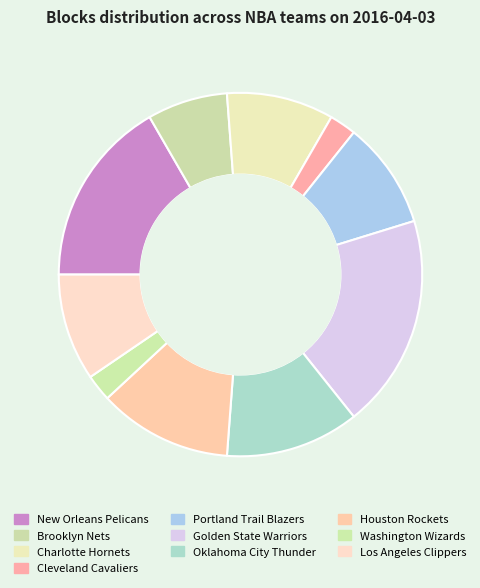

How many segments does this pie chart have?

10